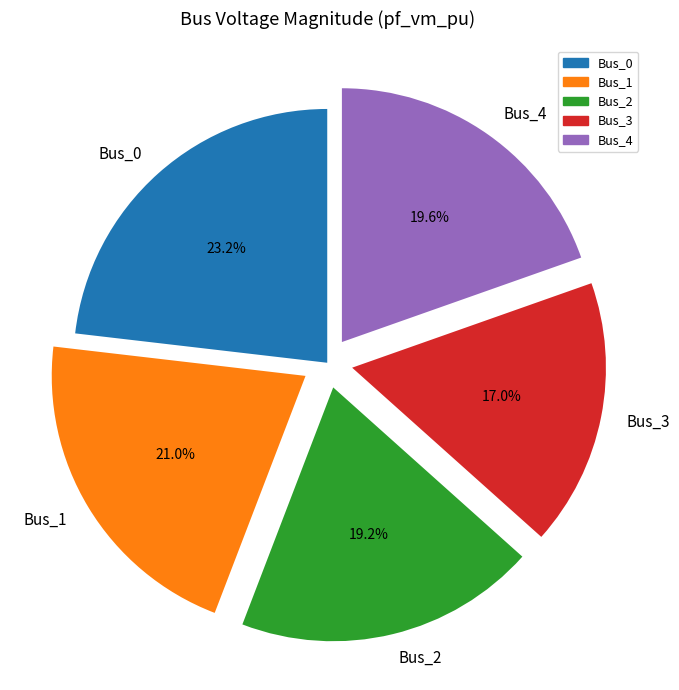

What percentage is NOT represented by Bus_2?

80.8%